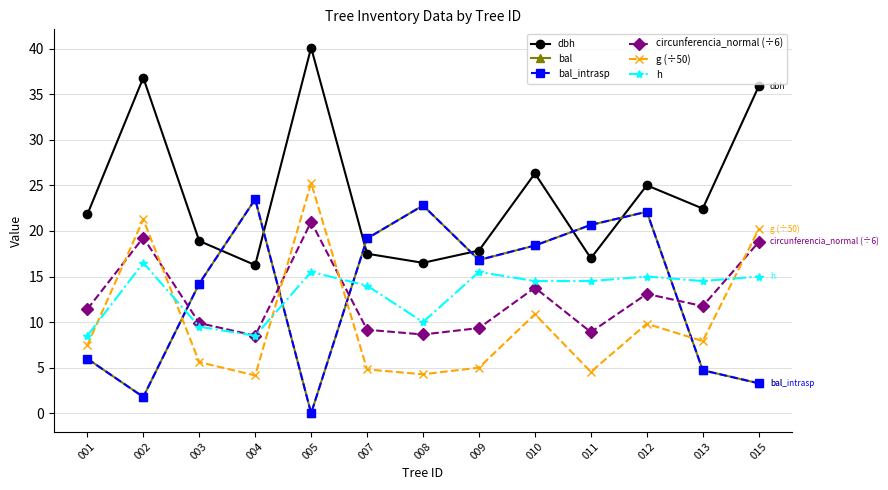

The g (÷50) series shows 4.4 at 001. True or false?

False